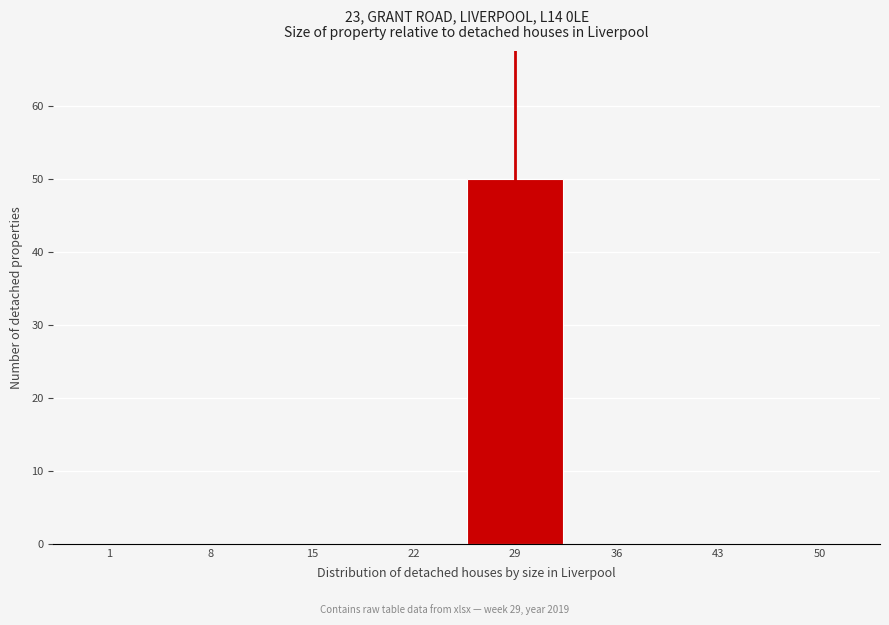

Reading left to right, extract all data points from this chart.

1=0	8=0	15=0	22=0	29=50	36=0	43=0	50=0